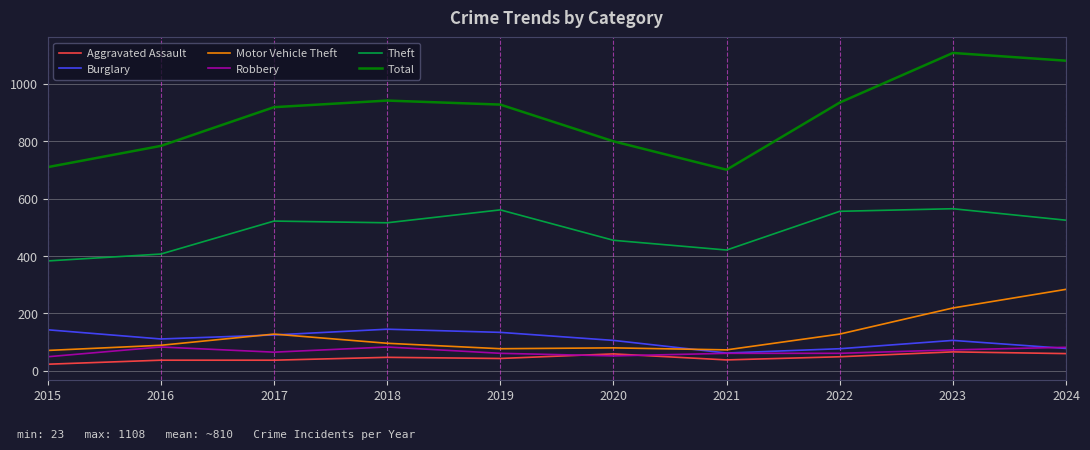

Between 2020 and 2021, which series saw the biggest shift?

Total